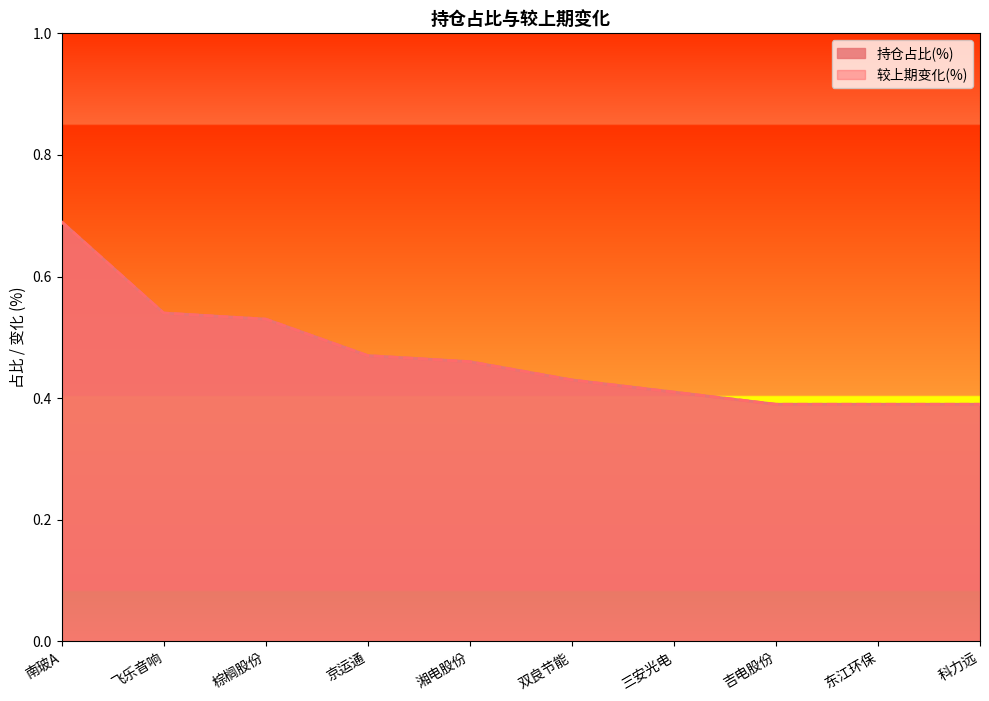

Reading right to left, transcribe all the data shown in this chart.

持仓占比(%): 0.4	0.4	0.4	0.4	0.4	0.5	0.5	0.5	0.5	0.7
较上期变化(%): 0.4	0.4	0.4	0.4	0.4	0.5	0.5	0.5	0.5	0.7